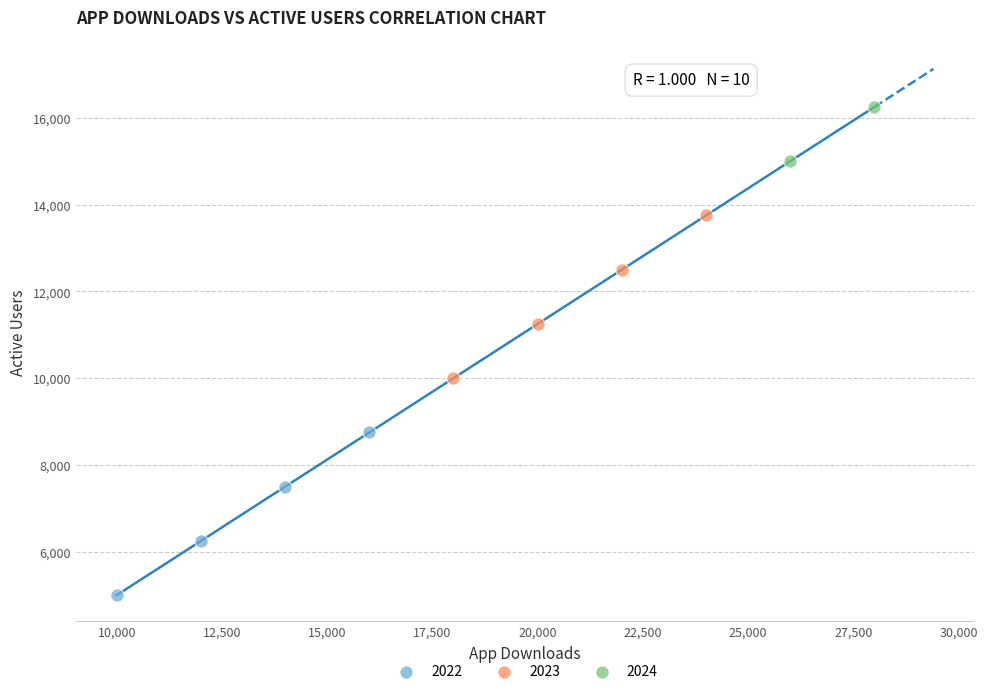

What are all the series names shown in the legend?

2022, 2023, 2024